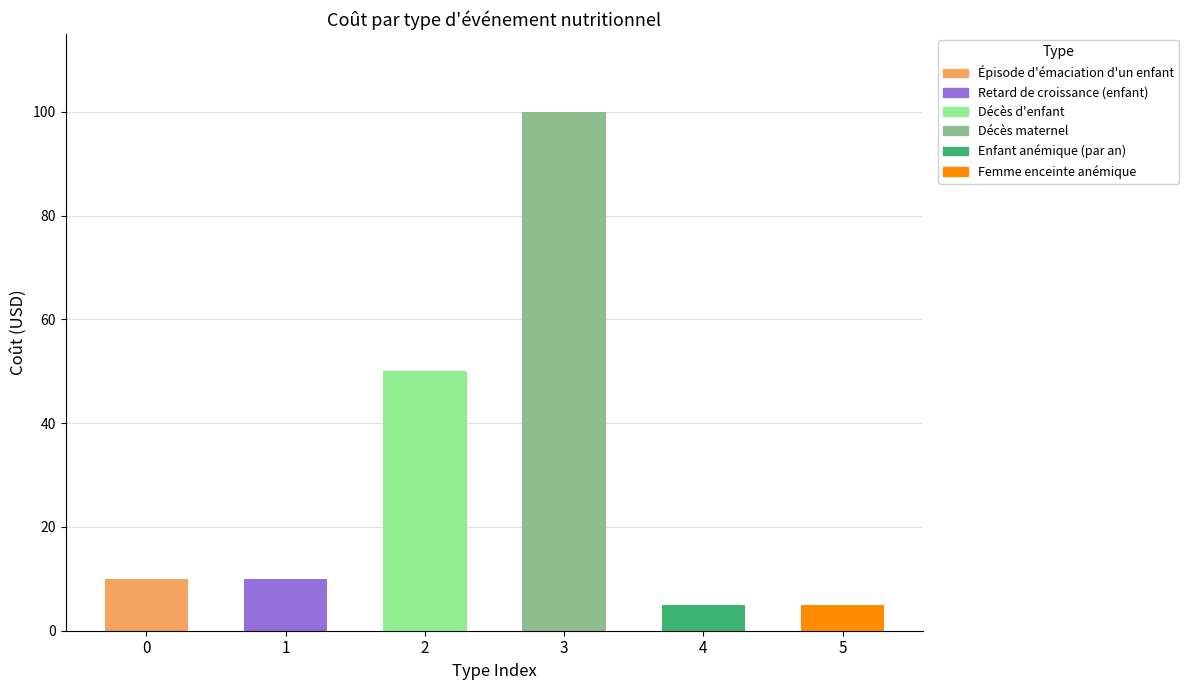

Rank the categories by value from highest to lowest.

Décès maternel, Décès d'enfant, Épisode d'émaciation d'un enfant, Enfant souffrant d'un retard de croissance, Enfant anémique (par an), Femme enceinte anémique (par grossesse)